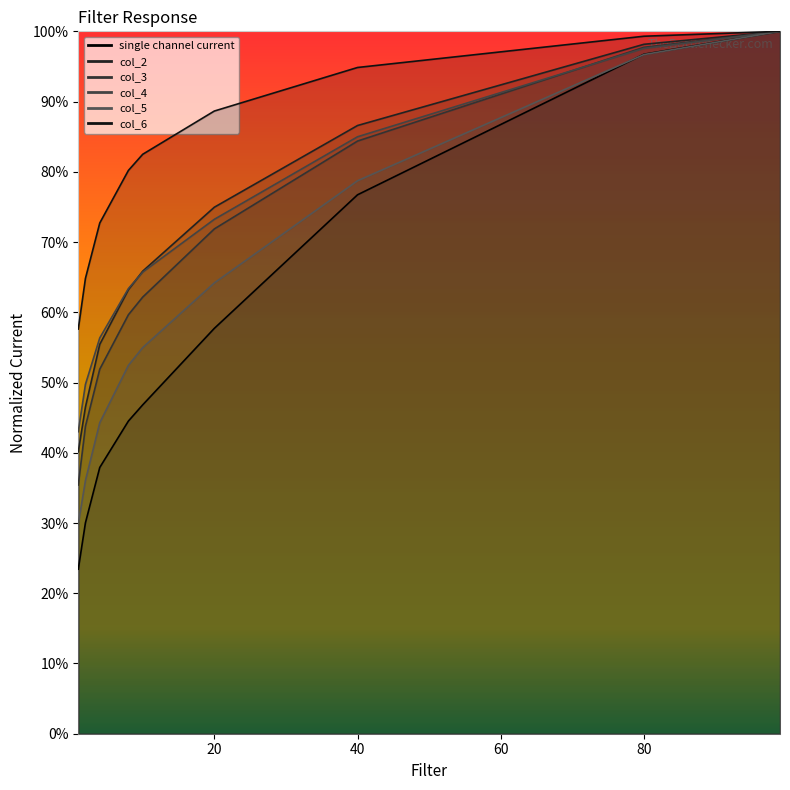

True or false: col_3 has more than 0 interior local peaks.

False